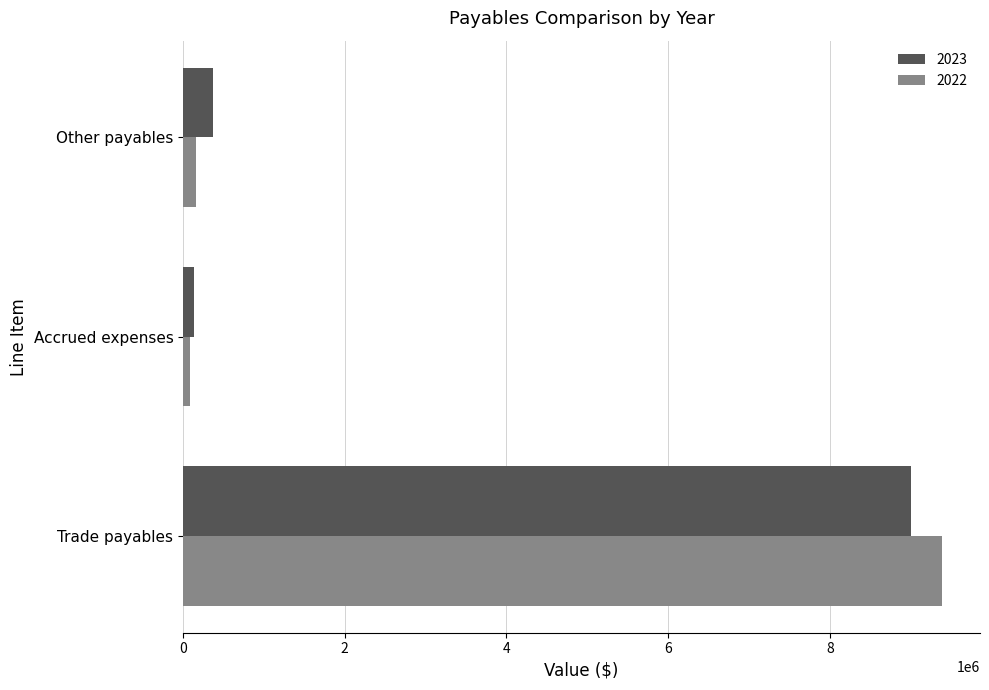

At which category is the sum across all series the highest?

Trade payables